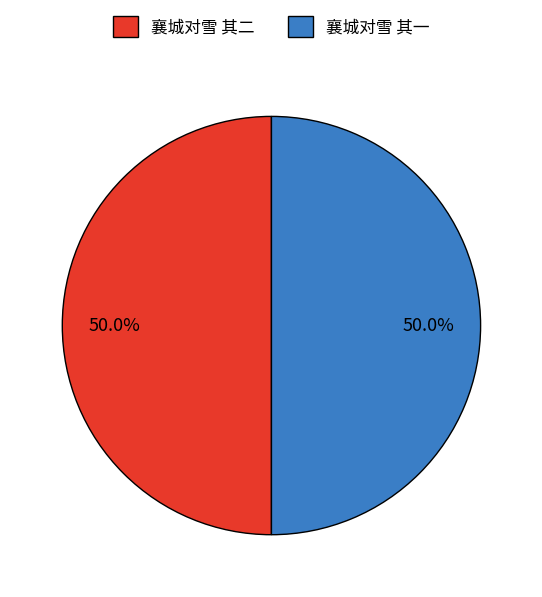

To the nearest percent, what percentage of the pie is 襄城对雪 其二?

50%